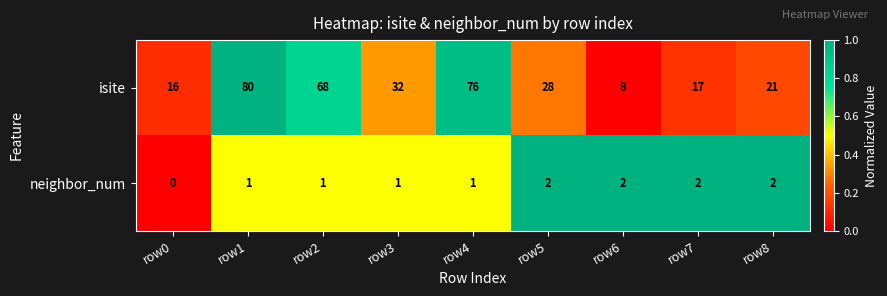

Reading left to right, list all the values displayed in this chart.

isite: 16	80	68	32	76	28	8	17	21
neighbor_num: 0	1	1	1	1	2	2	2	2